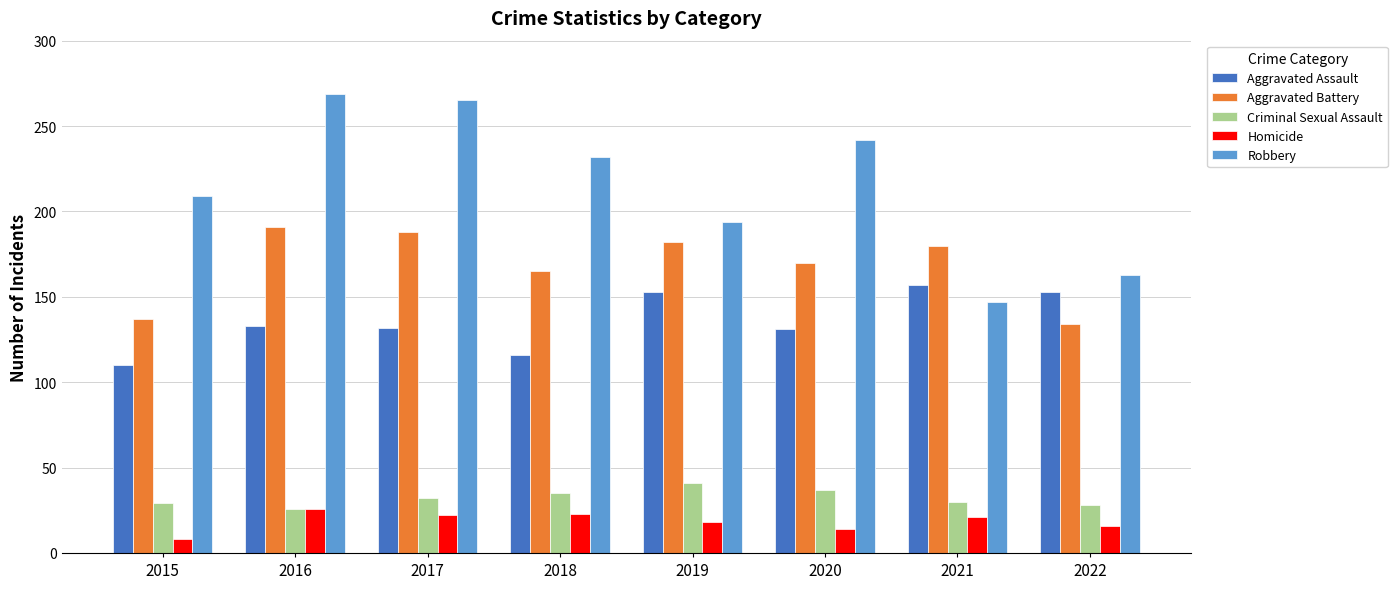

How many values in the Criminal Sexual Assault series are below 32?

4